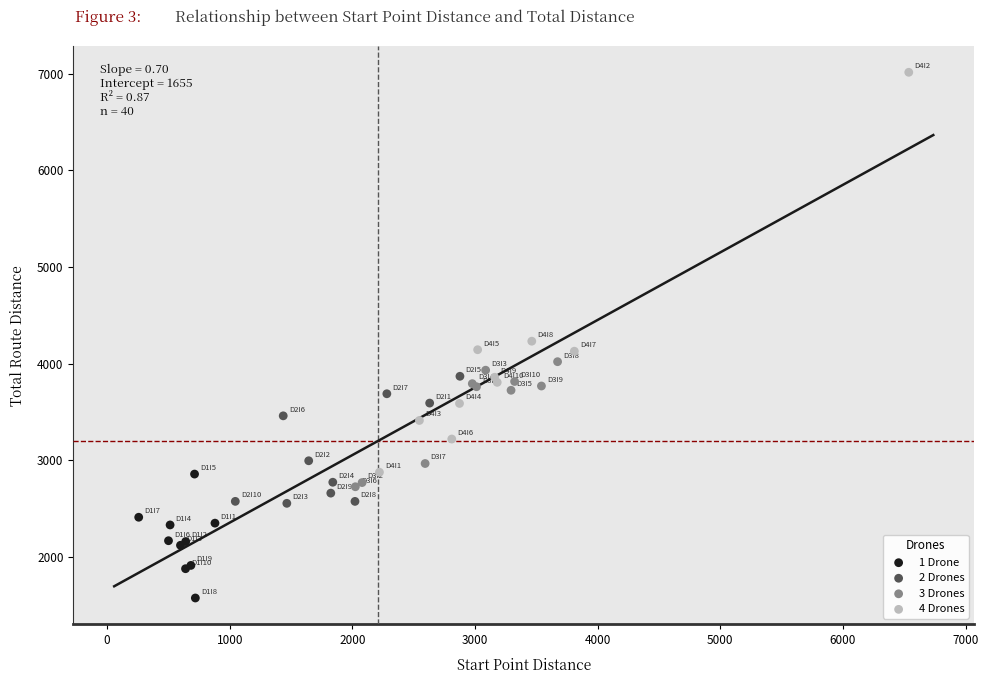

Which series contains the highest Y value?

4 Drones